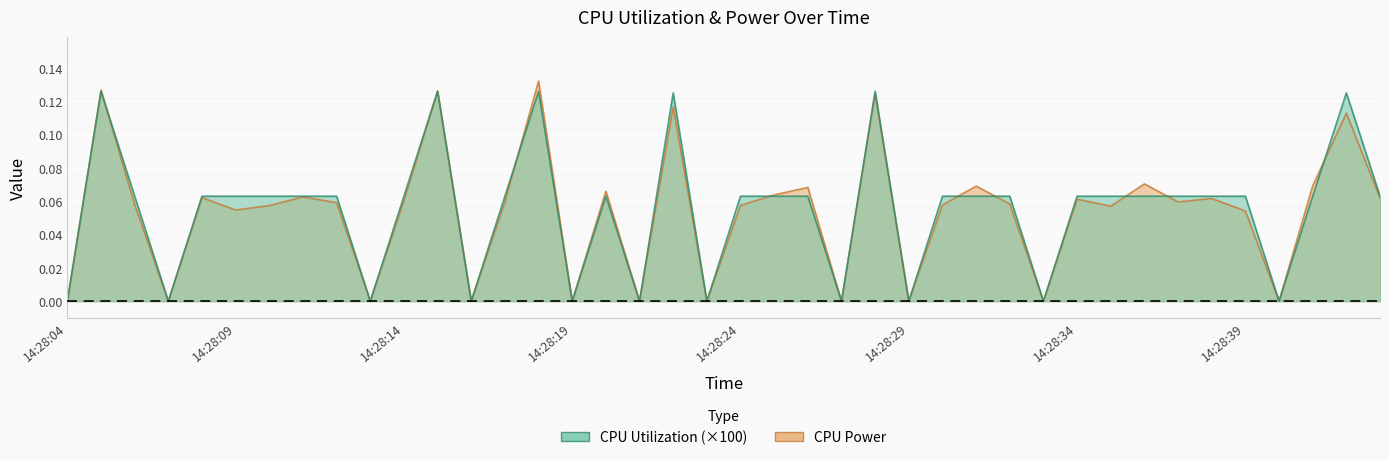

What is the difference between the maximum and minimum values in the CPU Utilization series?

0.1